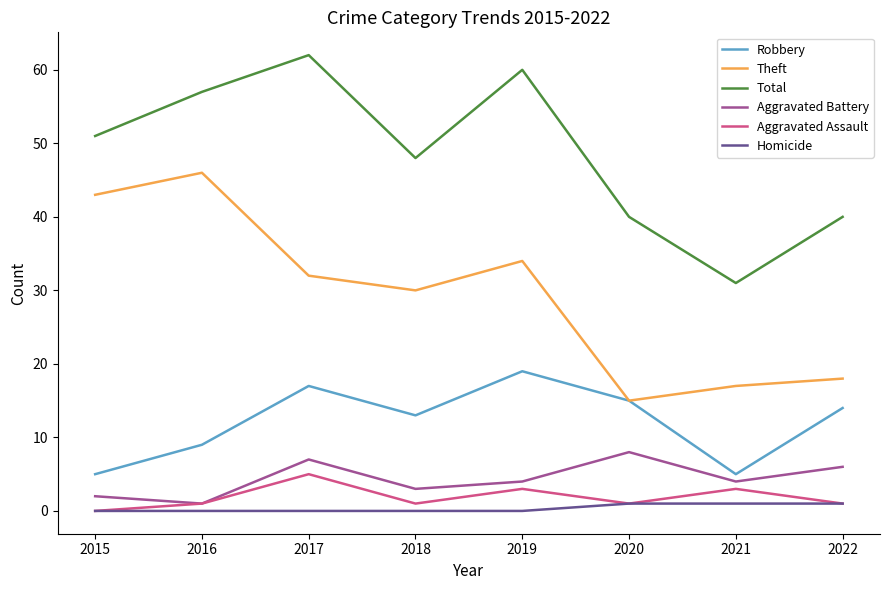

Reading left to right, extract all data points from this chart.

Robbery: 5	9	17	13	19	15	5	14
Theft: 43	46	32	30	34	15	17	18
Total: 51	57	62	48	60	40	31	40
Aggravated Battery: 2	1	7	3	4	8	4	6
Aggravated Assault: 0	1	5	1	3	1	3	1
Homicide: 0	0	0	0	0	1	1	1